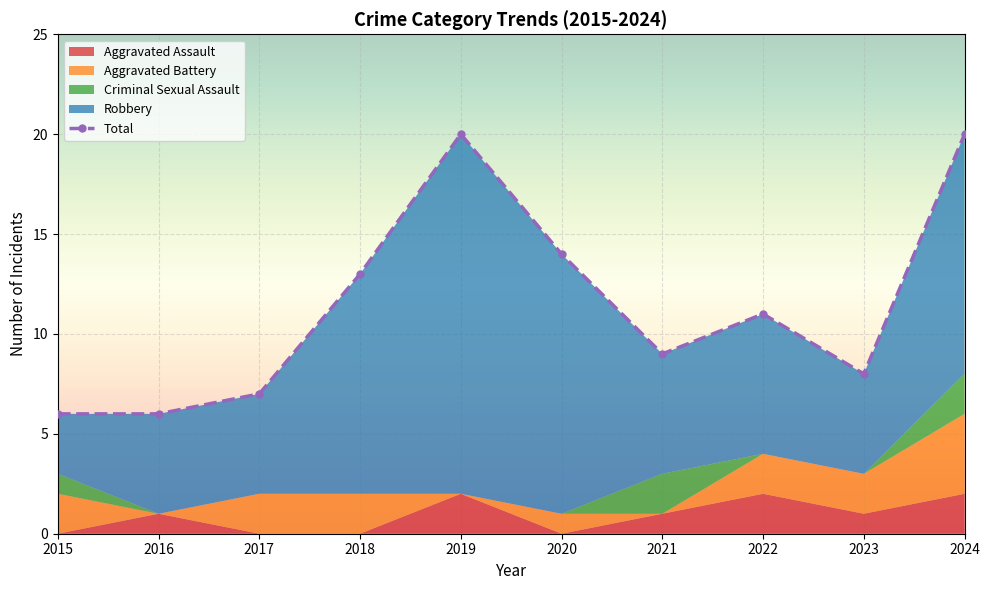

Count the number of data series in this chart.

5